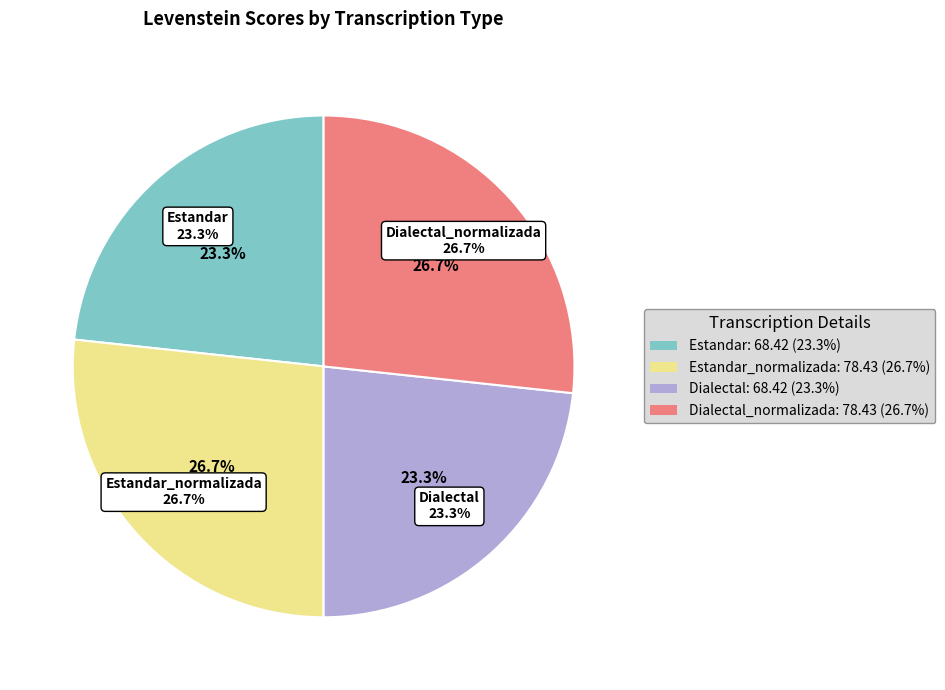

What is the change in value from Estandar to Estandar_normalizada?

+10.0